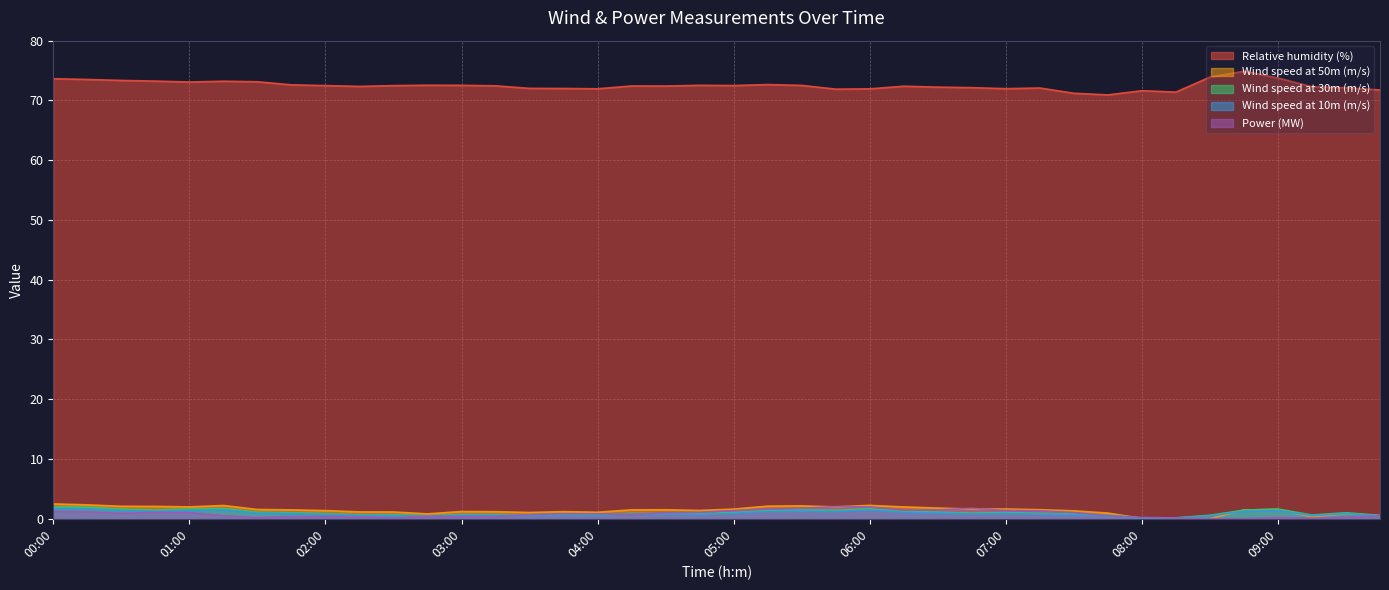

What are all the series names shown in the legend?

Relative humidity (%), Wind speed at 50m (m/s), Wind speed at 30m (m/s), Wind speed at 10m (m/s), Power (MW)